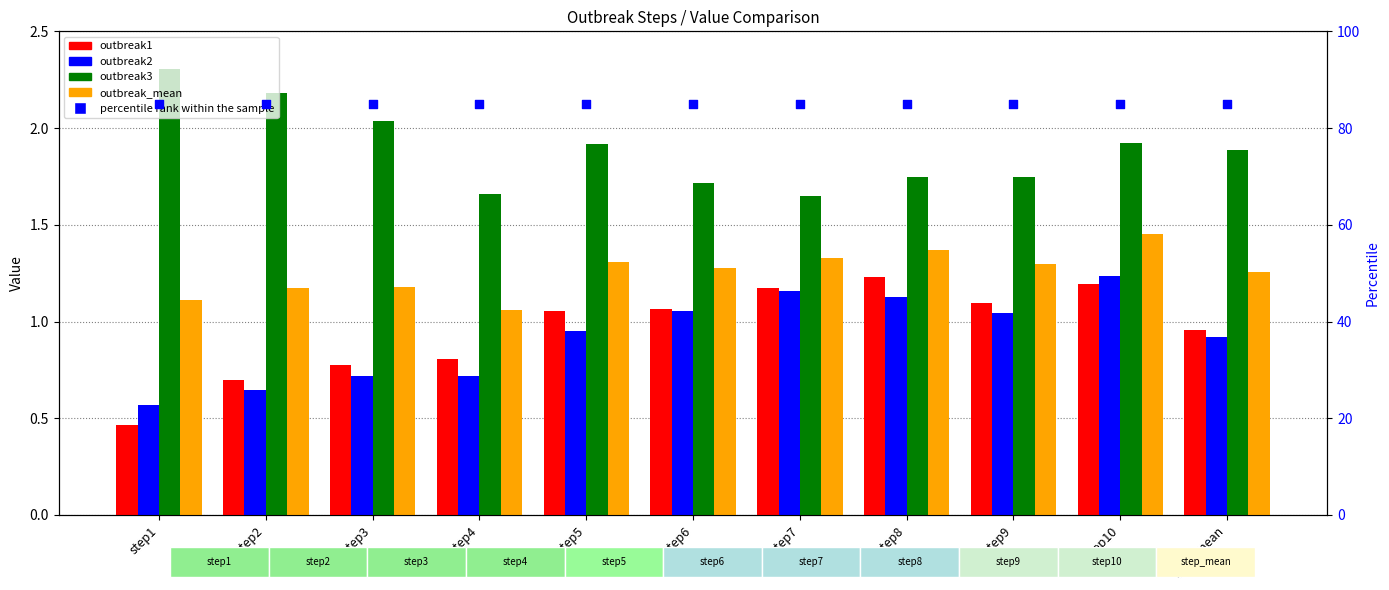

What are all the series names shown in the legend?

outbreak1, outbreak2, outbreak3, outbreak_mean, percentile rank within the sample